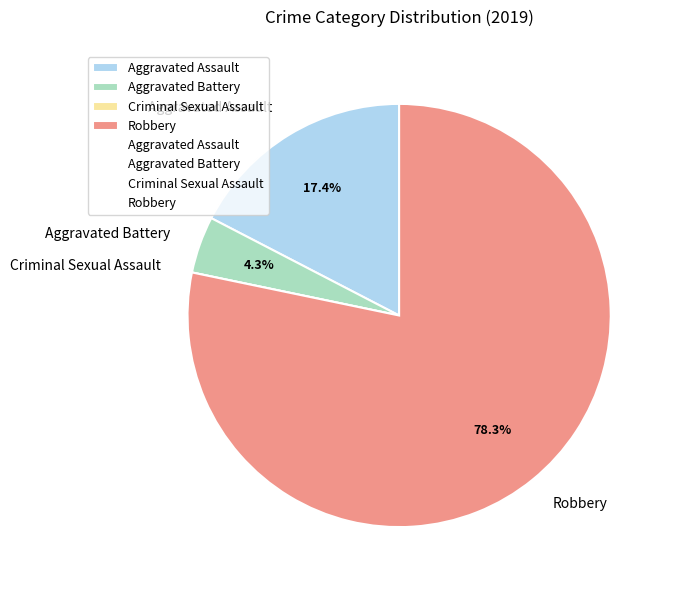

Which category has the biggest portion of the pie?

Robbery